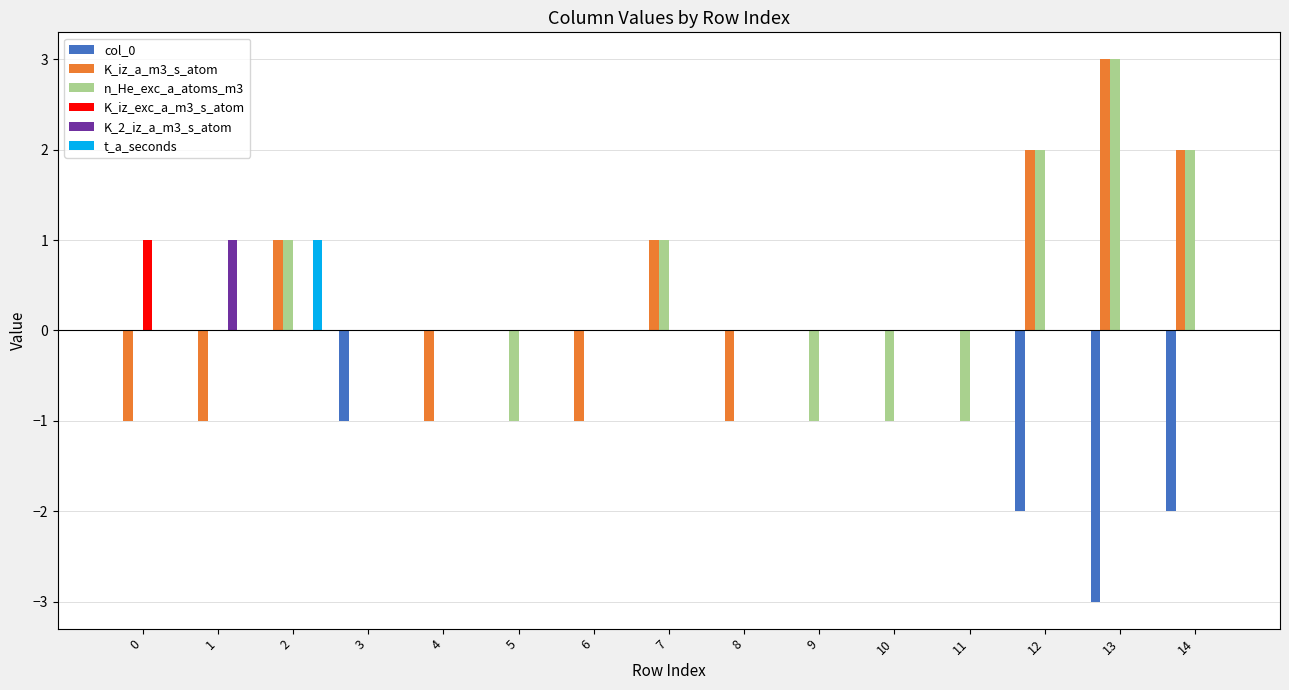

Which label corresponds to the largest value in the chart?

13